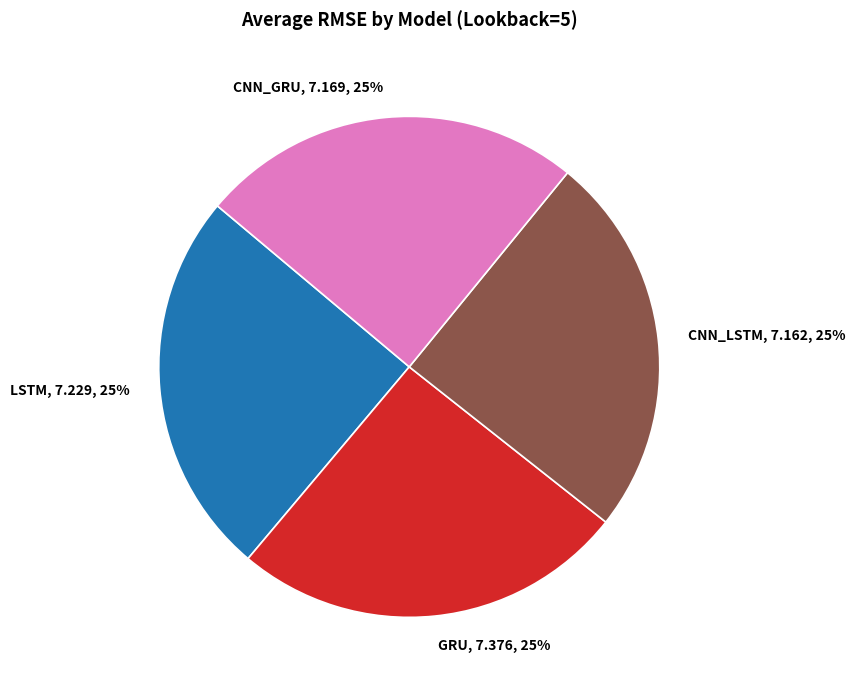

What percentage is the GRU slice, to the nearest percent?

25%